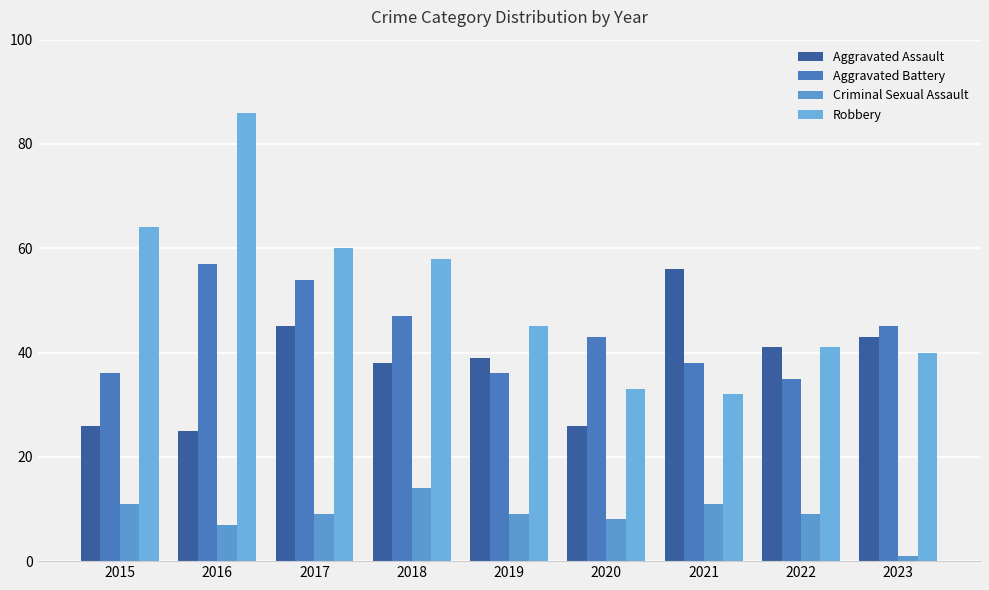

How many groups of bars are there?

9